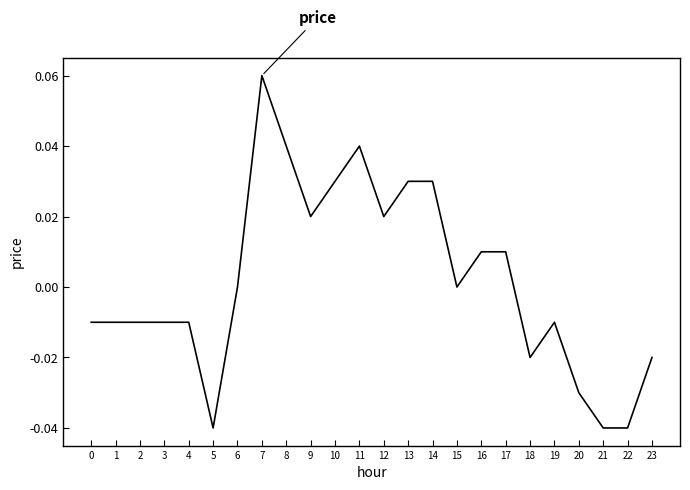

The chart shows a value of -0.0 at 22. True or false?

True